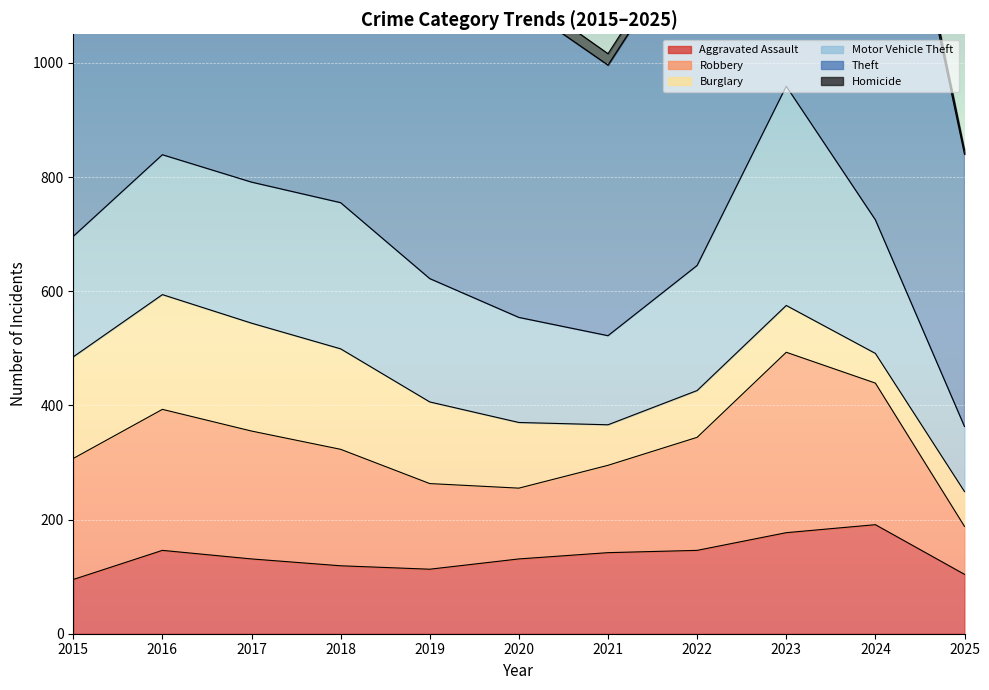

True or false: Burglary and Motor Vehicle Theft intersect in this chart.

False